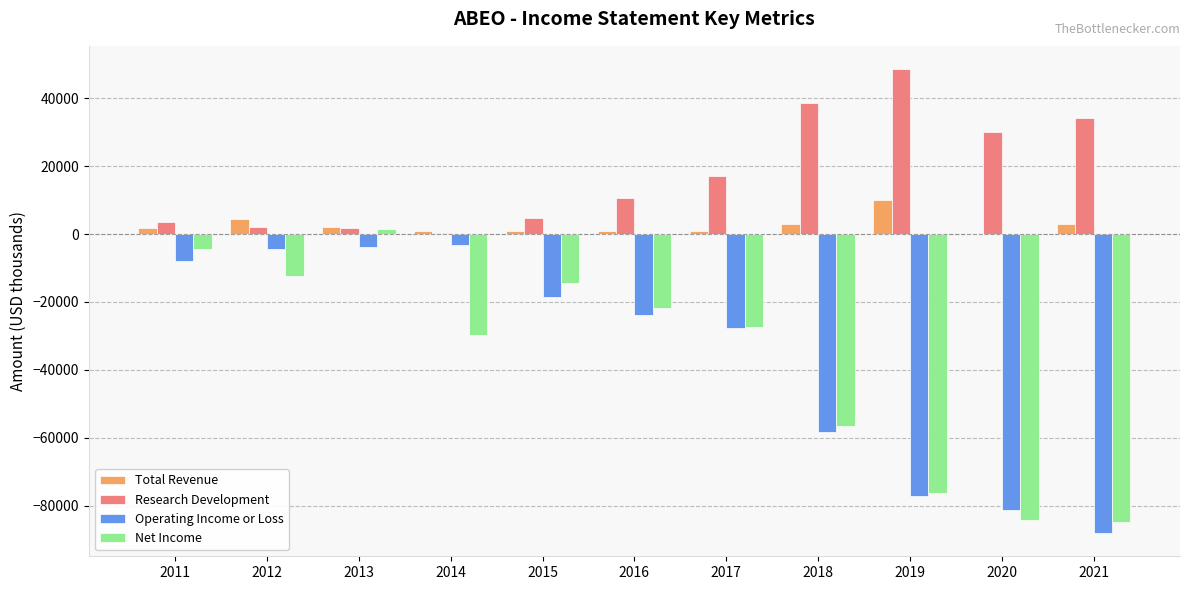

What is the sum of the Operating Income or Loss values at 2011 and 2012?

-12200